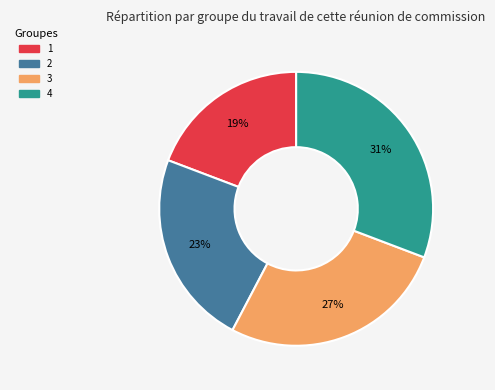

Is there any slice that represents more than half of the pie?

No